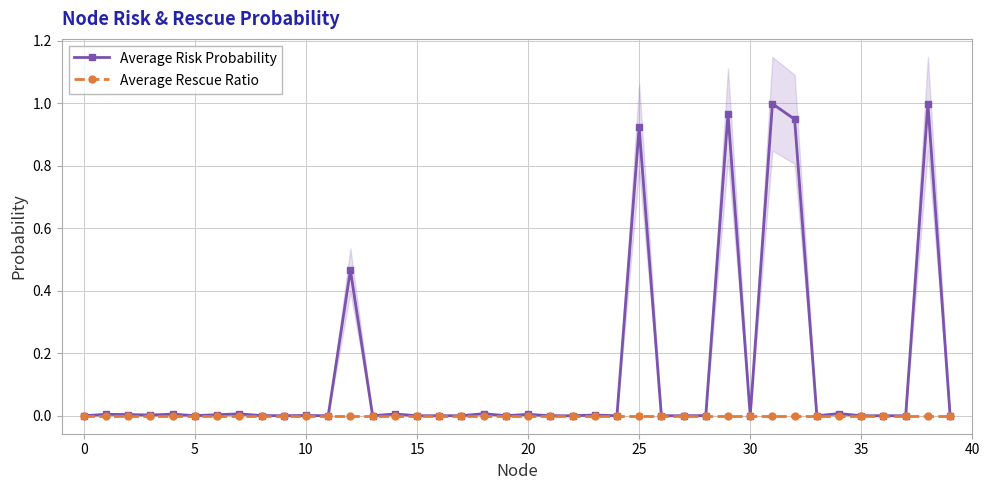

The value of Average Risk Probability at 28 is 0.0. True or false?

False